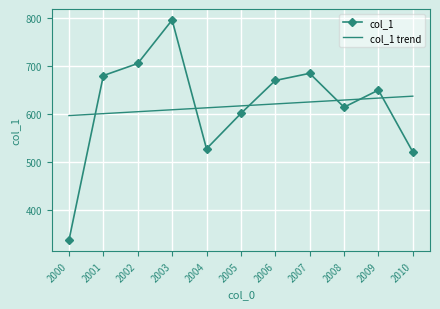

At which category does the chart reach its minimum across all series?

2000